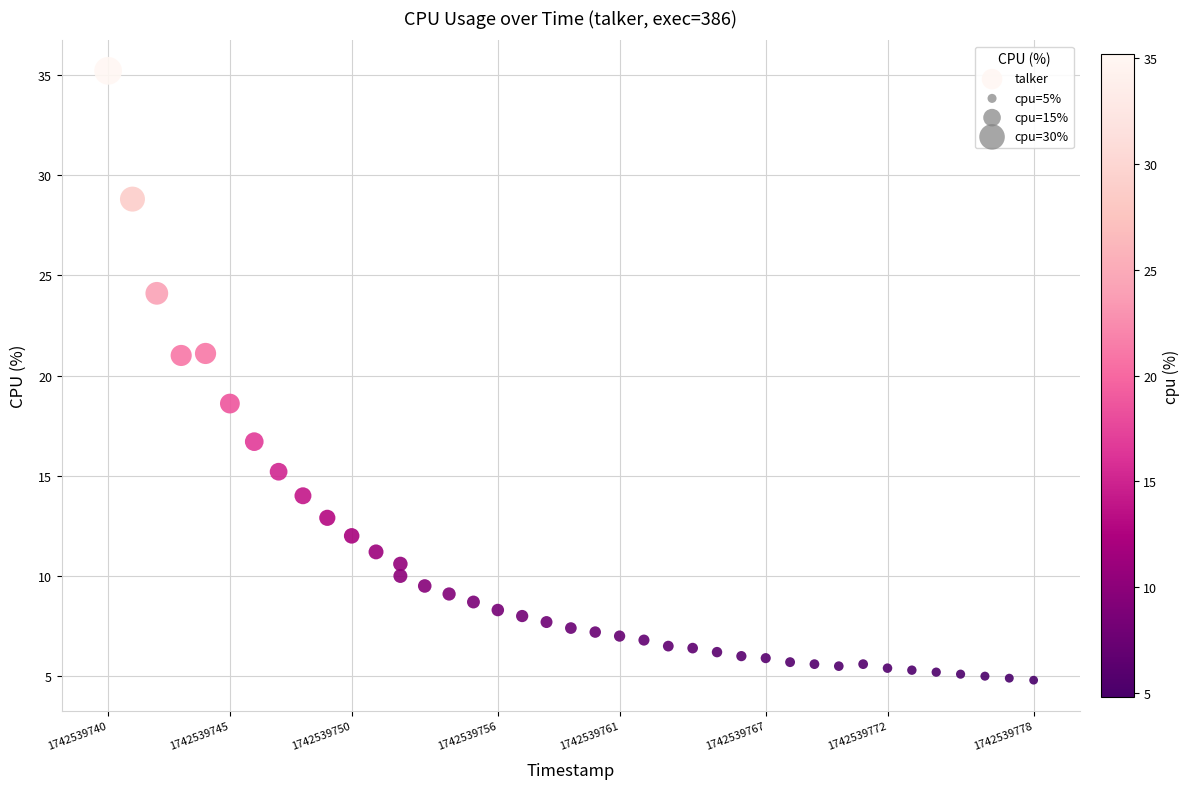

What is the range of Y values (max minus min)?

30.4